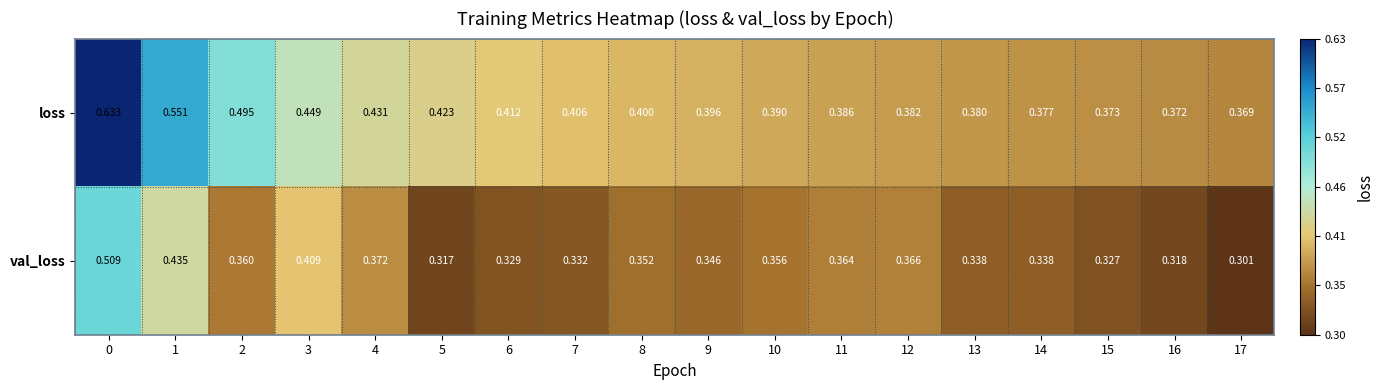

Which series changed the most between 8 and 12?

loss